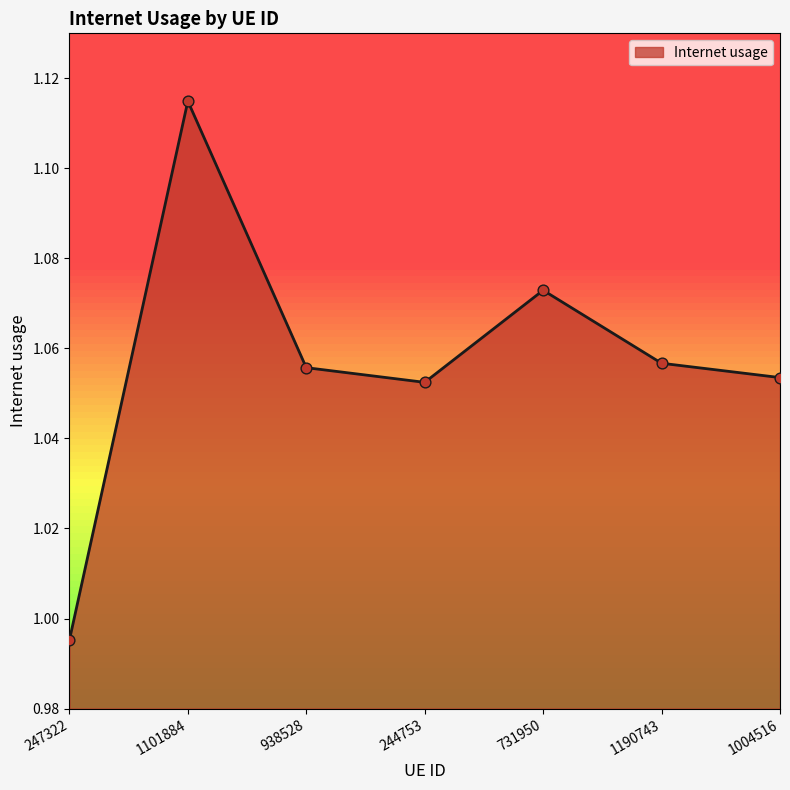

What is the ratio of the value at 247322 to the value at 1101884?

0.9